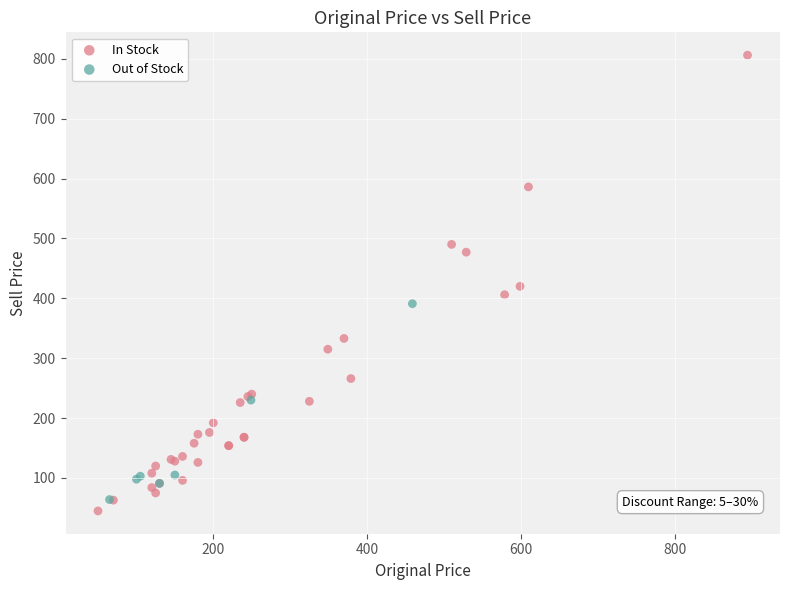

Which series reaches the maximum Y coordinate?

In Stock